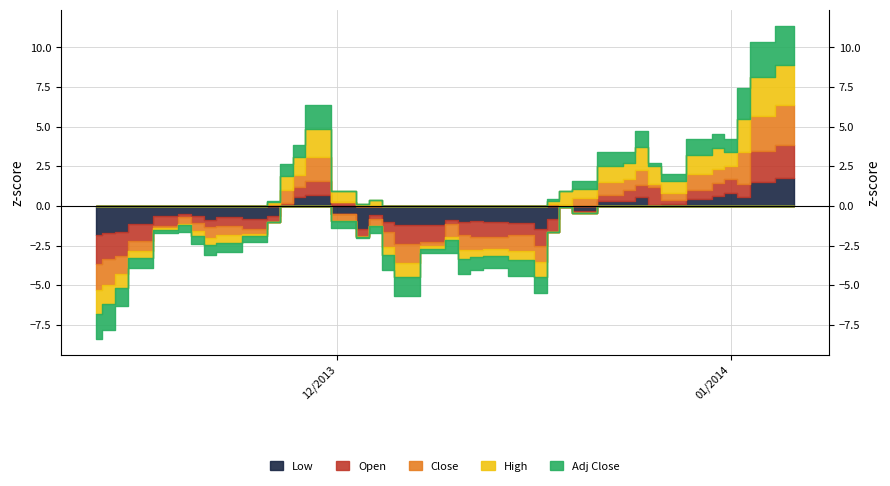

What is the difference between the highest and lowest values at 3?

2.5